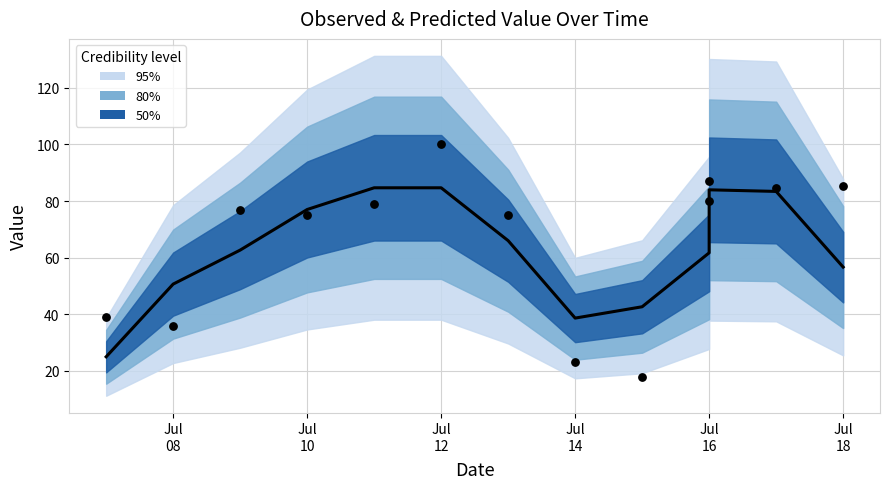

Is the value of Observed at Jul
08 greater than the value of Predicted at 8?

No